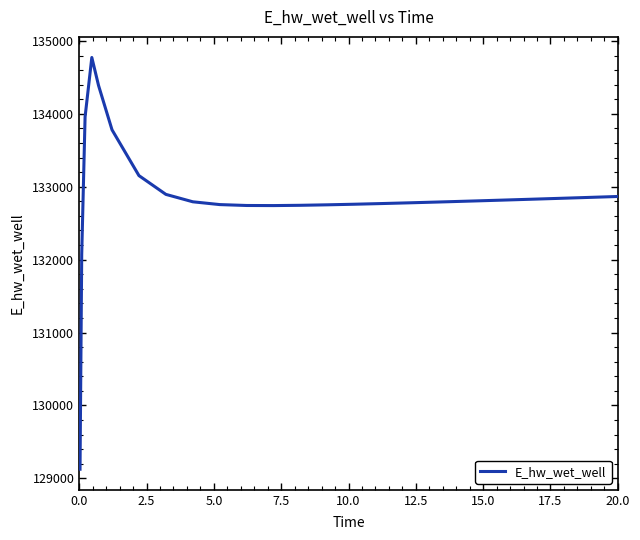

What is the difference between the maximum and minimum values?

5648.7